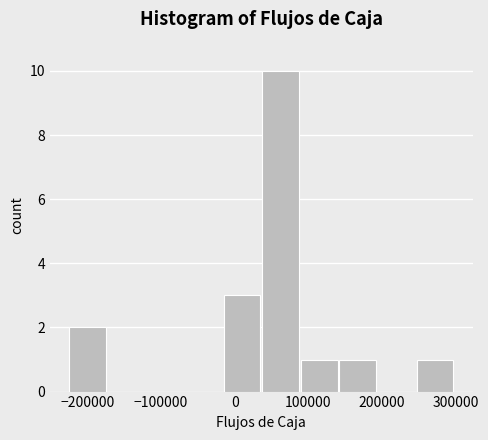

Over which range of the x-axis is the bar tallest?

40000 to 90000